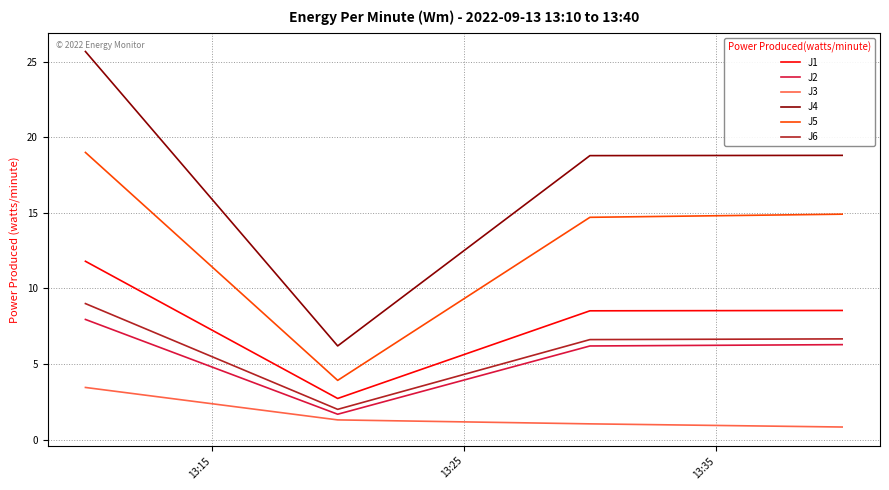

Is this an area chart (filled region under the line)?

No